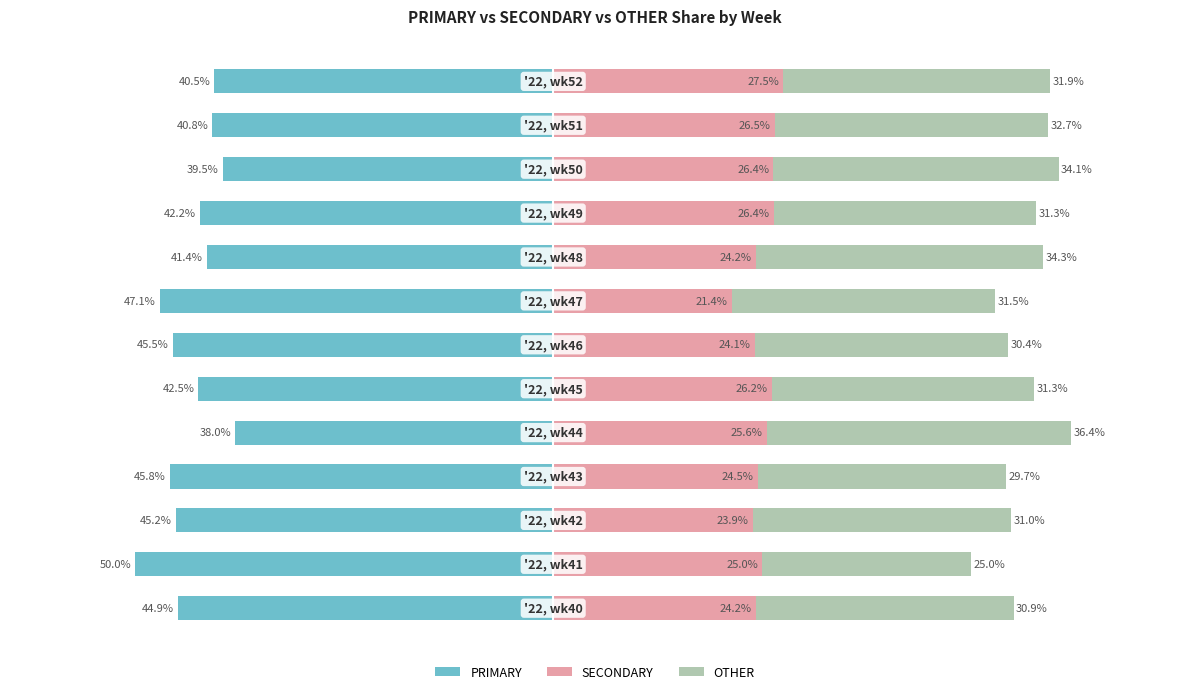

Reading left to right, extract all data points from this chart.

PRIMARY: -44.9	-50.0	-45.2	-45.8	-38.0	-42.5	-45.5	-47.1	-41.4	-42.2	-39.5	-40.8	-40.5
SECONDARY: 24.2	25.0	23.9	24.5	25.6	26.2	24.1	21.4	24.2	26.4	26.4	26.5	27.5
OTHER: 30.9	25.0	31.0	29.7	36.4	31.3	30.4	31.5	34.3	31.3	34.1	32.7	31.9